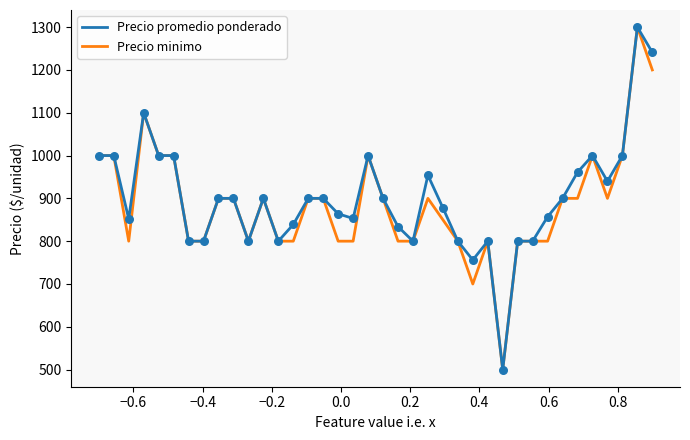

What are all the series names shown in the legend?

Precio promedio ponderado, Precio minimo